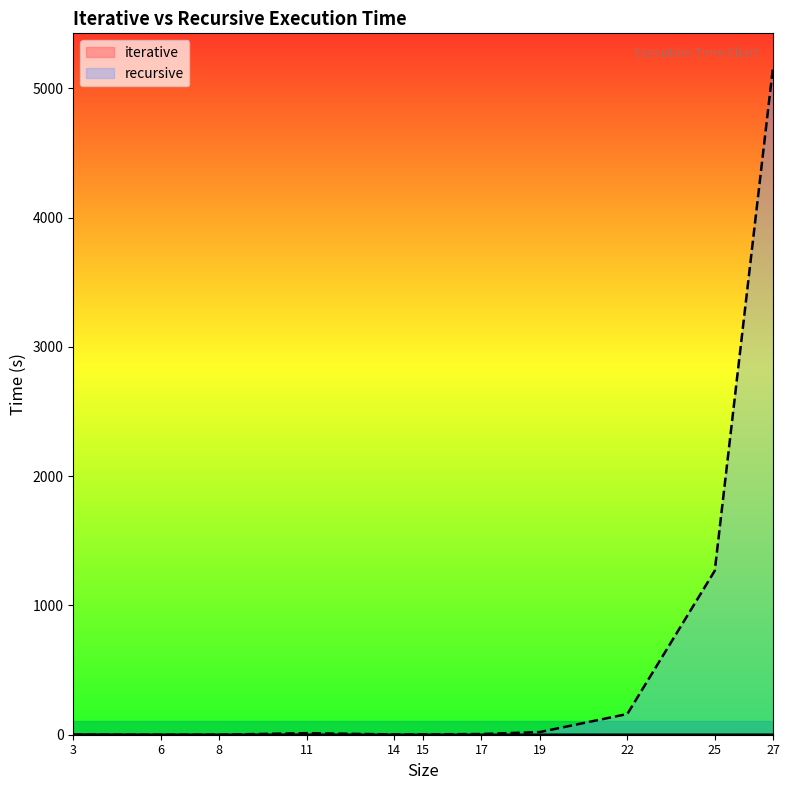

Which series has the largest range (max minus min)?

recursive